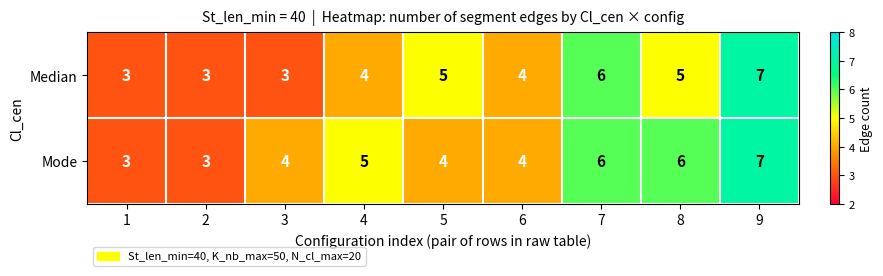

What is the smallest value displayed?

3